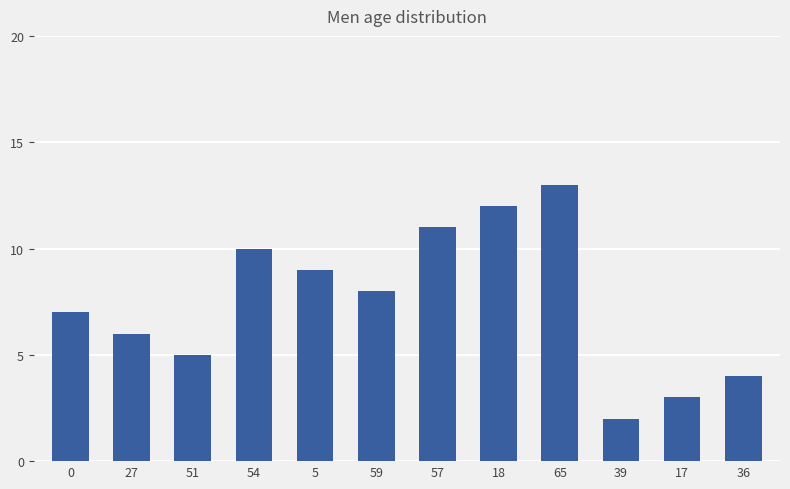

What is the minimum value shown in the chart?

2